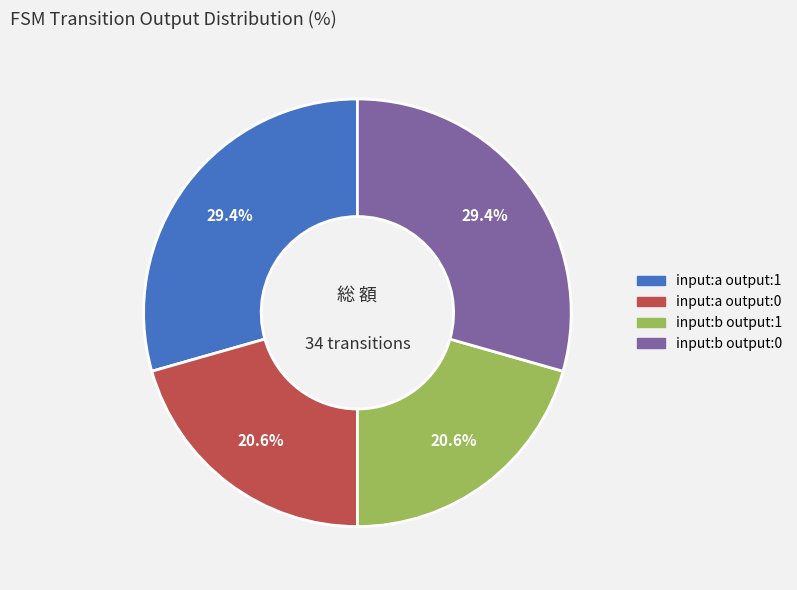

Does any single category account for the majority?

No